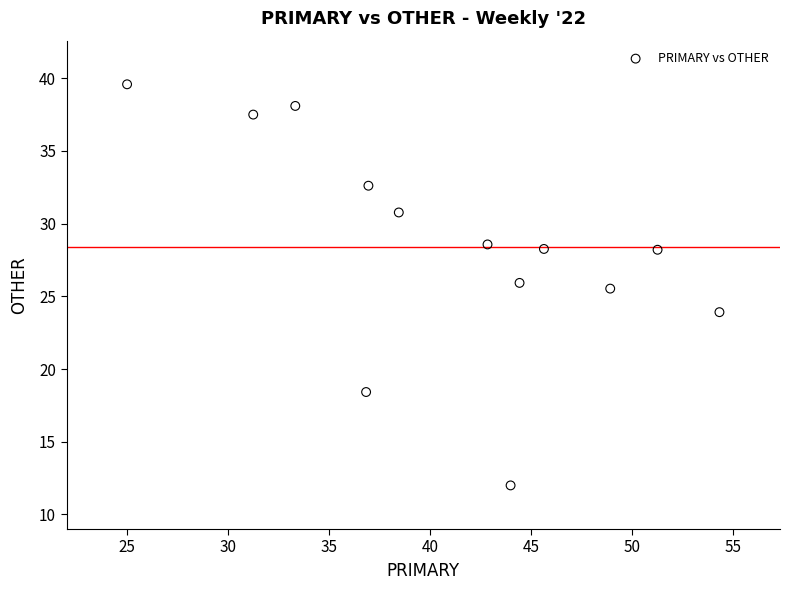

What Y value in the scatter plot is closest to 25?

25.5